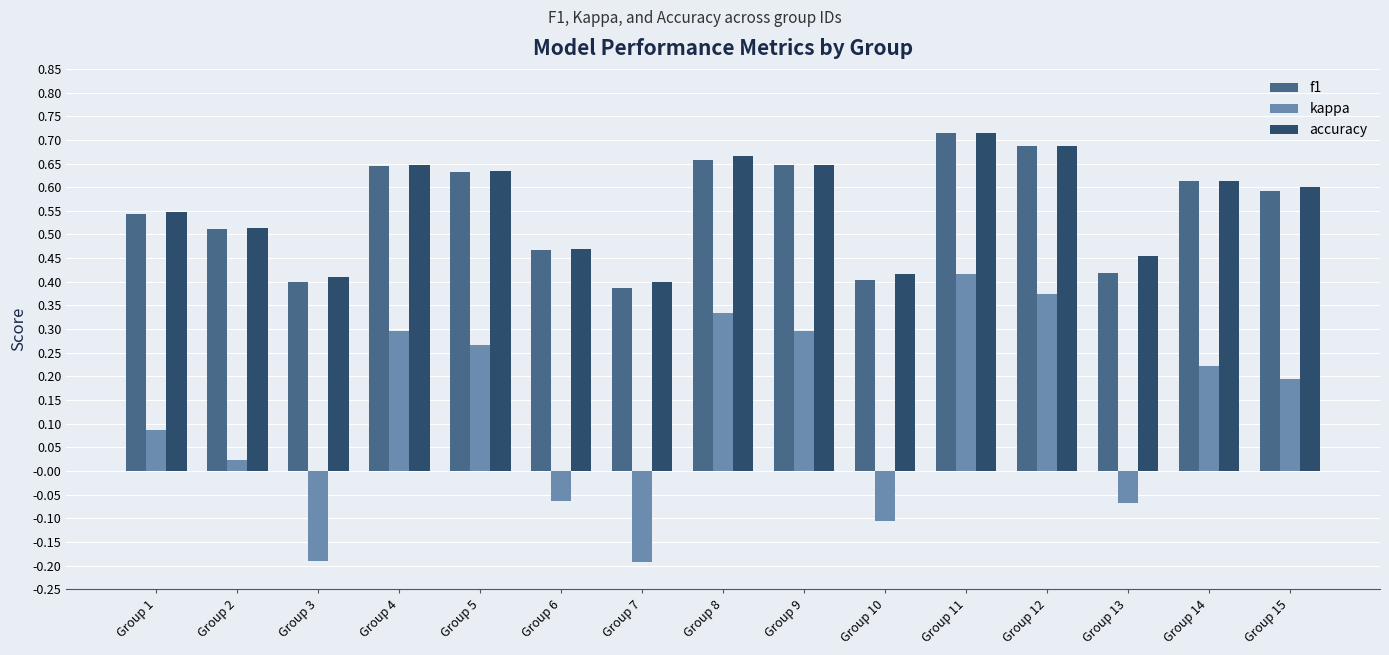

True or false: kappa has a value of 0.1 at Group 5.

False